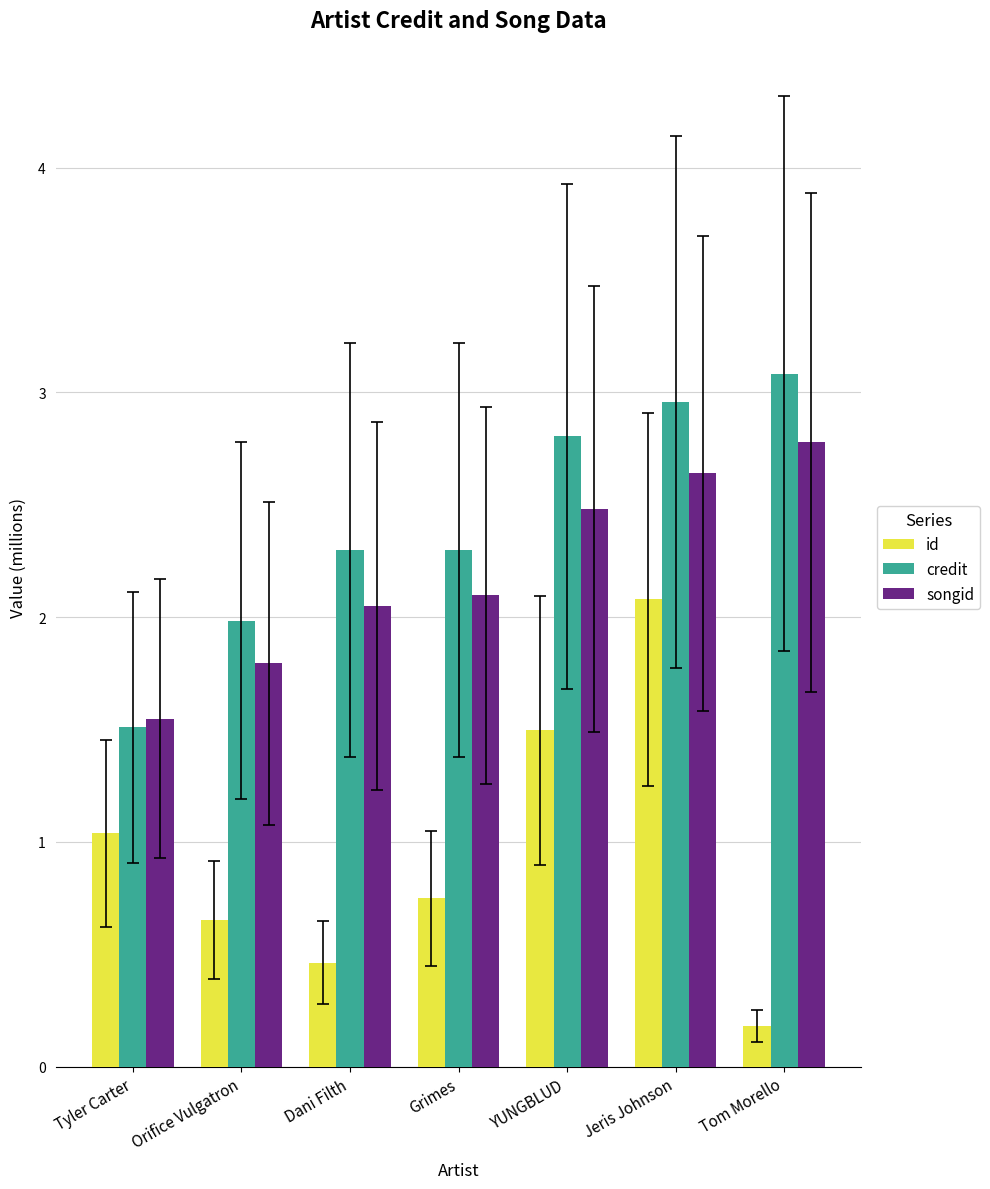

What is the average value of the id series?

1.0